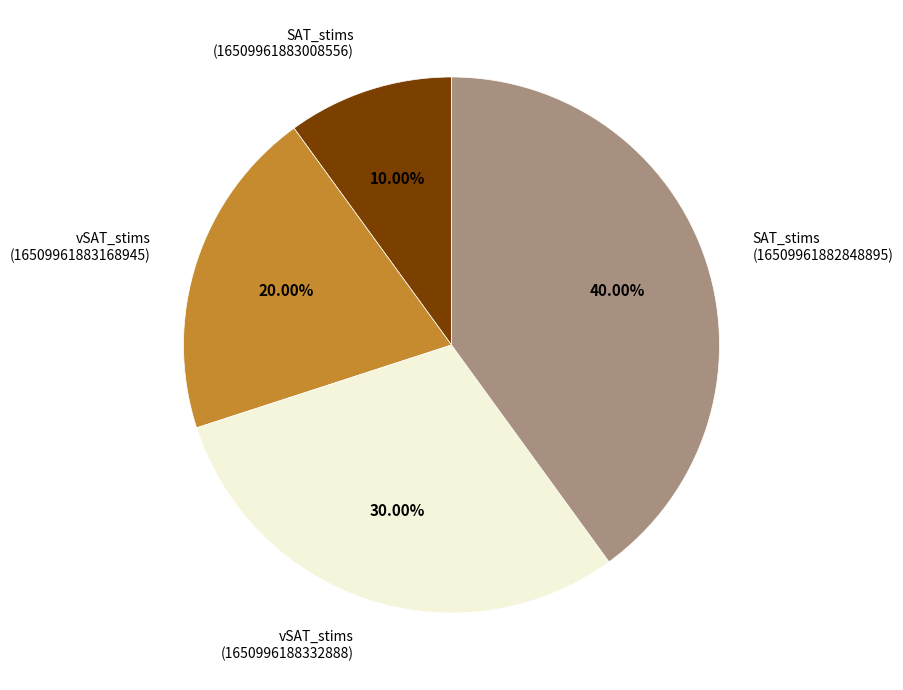

Is there a majority slice in this chart?

No